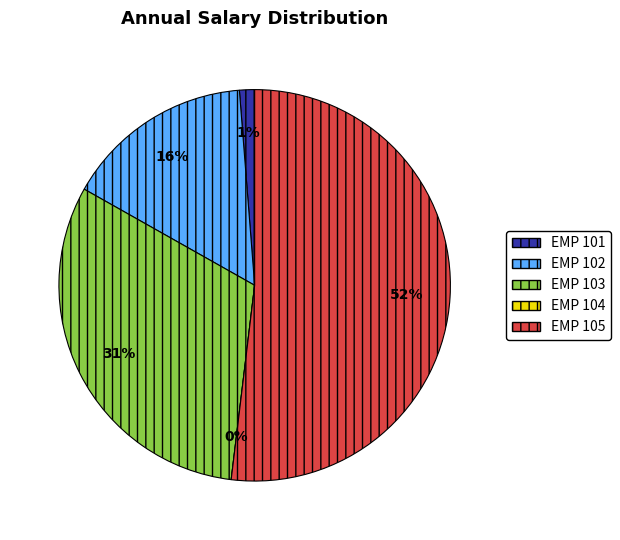

Which slice is the largest?

EMP 105